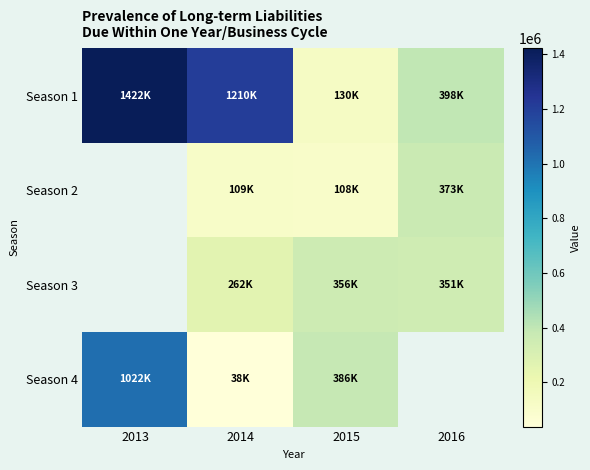

What is the sum of the Season 1 values at 2013 and 2016?

1820026.0